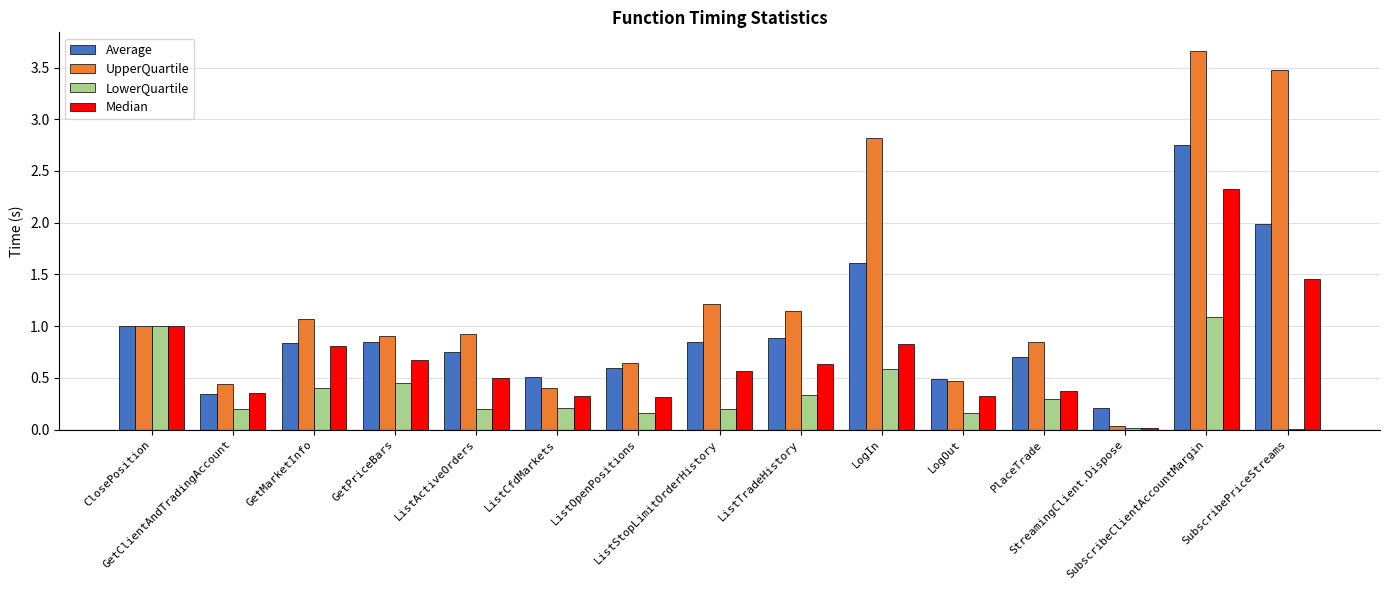

At which category is the sum across all series the highest?

SubscribeClientAccountMargin